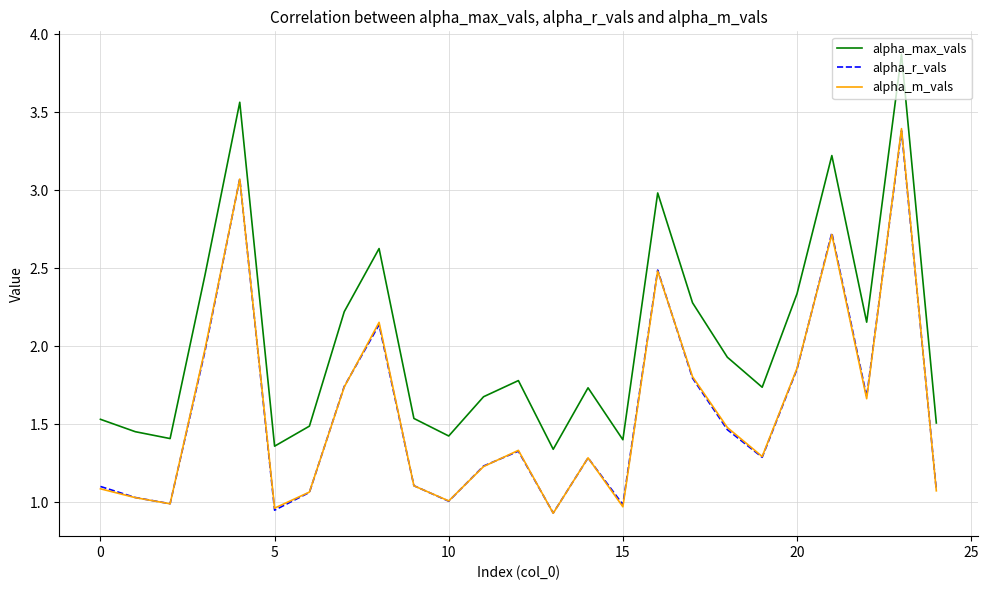

True or false: alpha_max_vals and alpha_r_vals cross at least once.

False